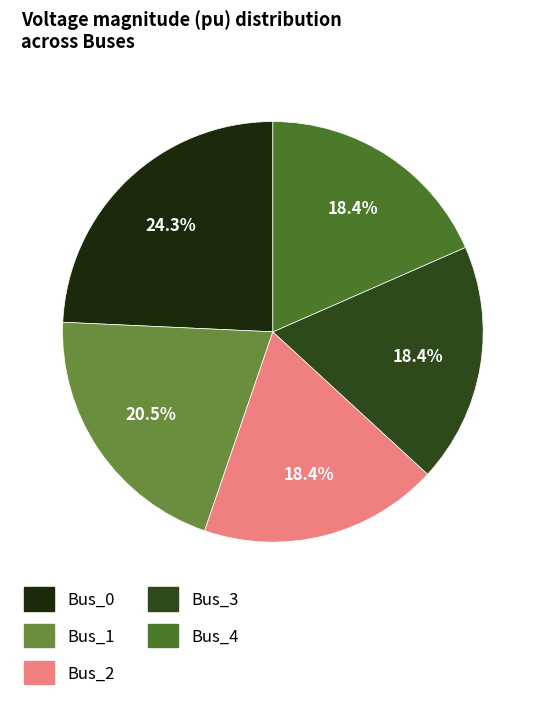

Is there any slice that represents more than half of the pie?

No